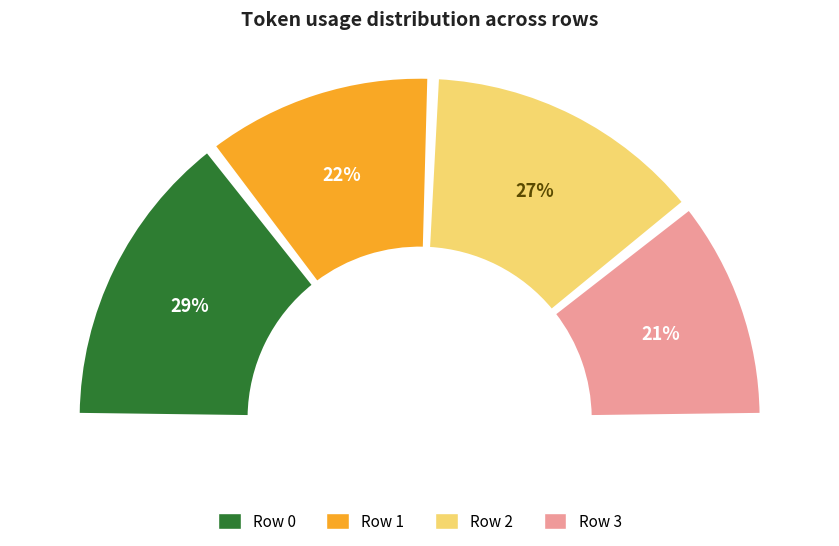

Is there any slice that represents more than half of the pie?

No